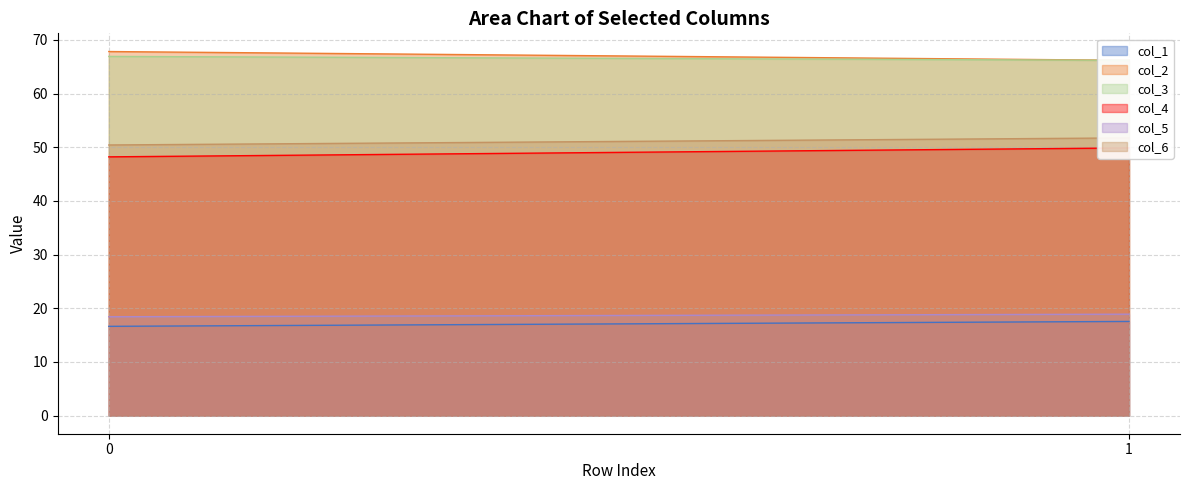

Does the chart have visible grid lines?

Yes